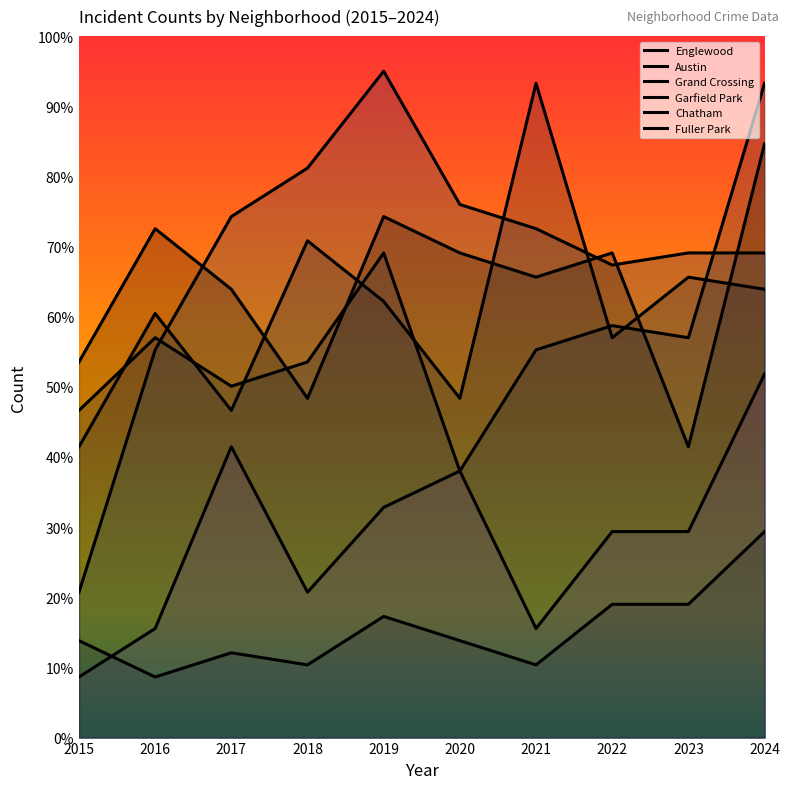

How many intersections are there between Garfield Park and Austin?

3